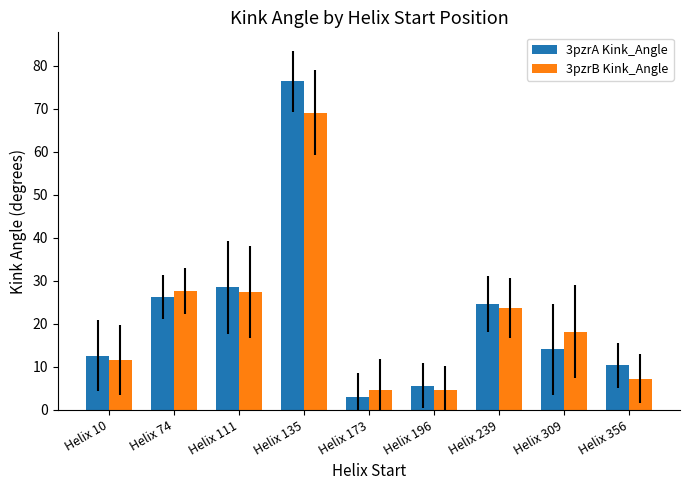

Which series has the widest spread of values?

3pzrA Kink_Angle